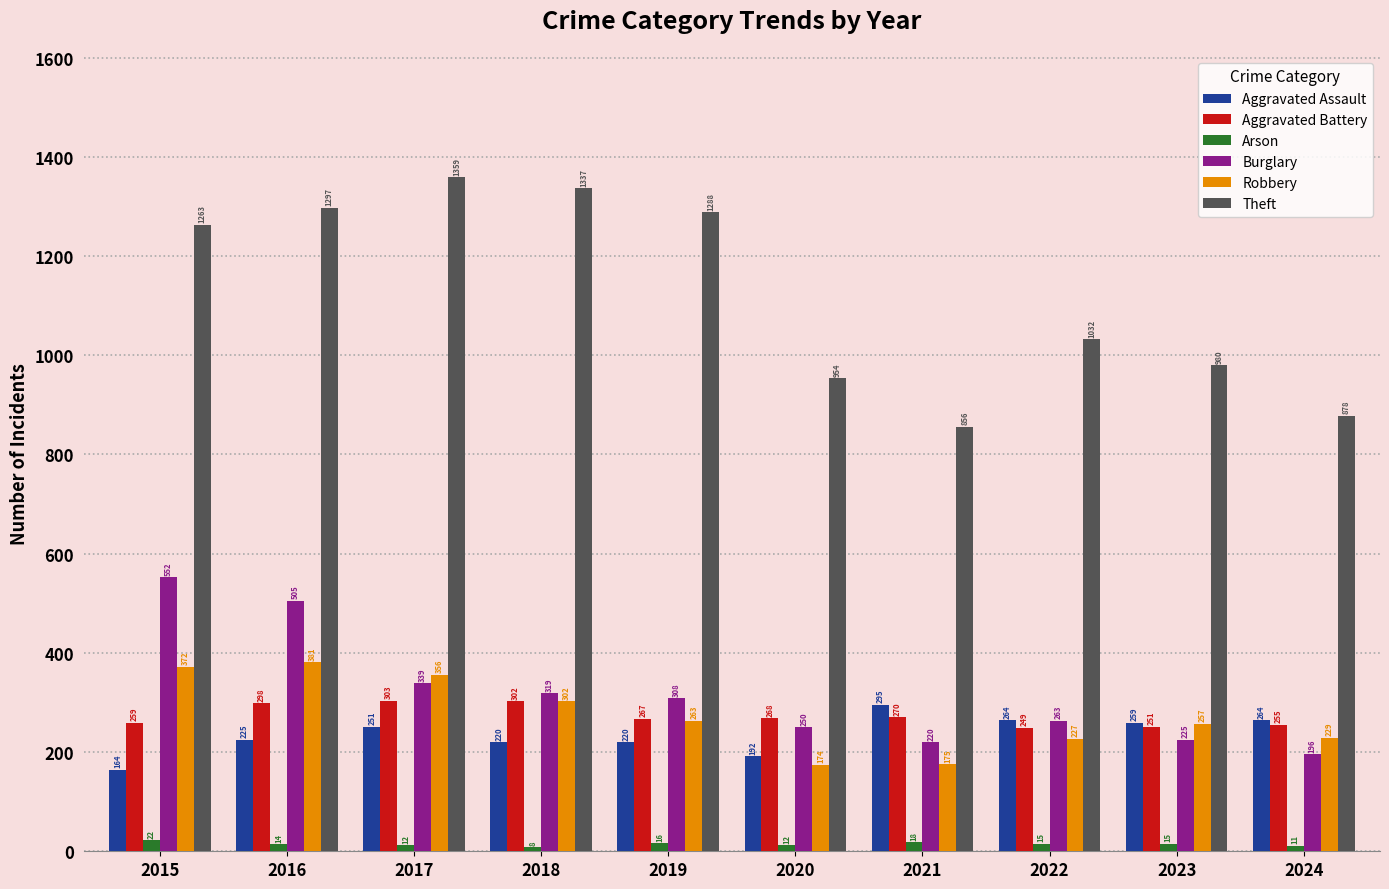

What are all the series names shown in the legend?

Aggravated Assault, Aggravated Battery, Arson, Burglary, Robbery, Theft